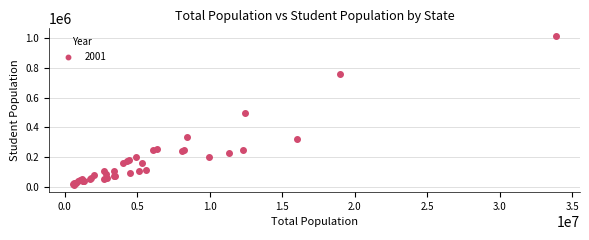

What Y value in the scatter plot is closest to 514344?

496771.7